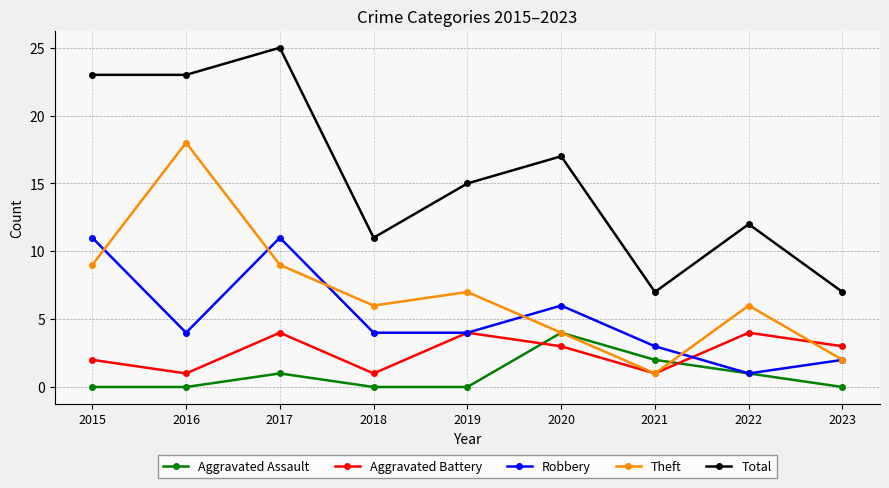

Which series has the largest range (max minus min)?

Total